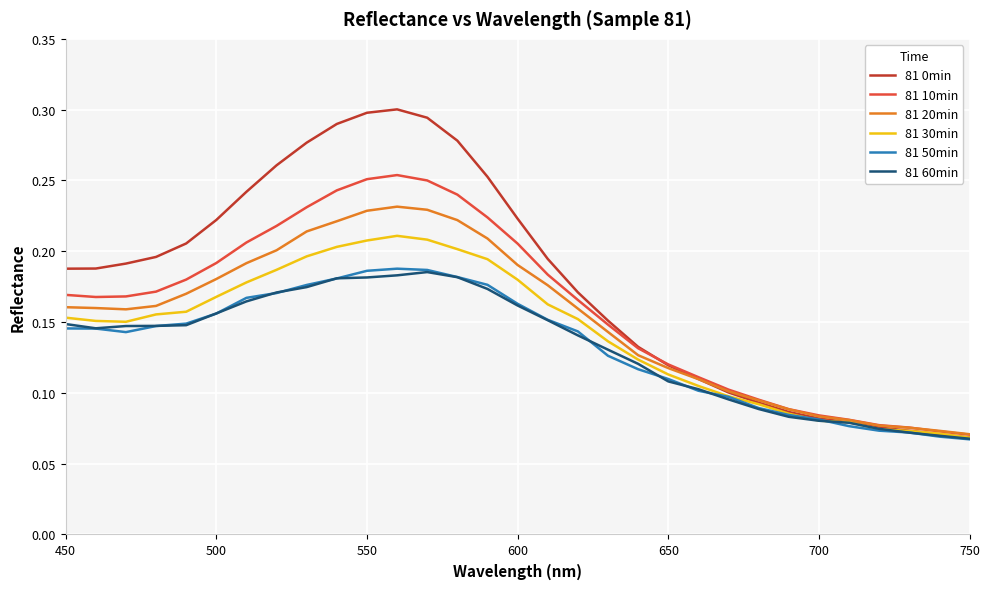

What is the sum of all 81 10min values?

5.0